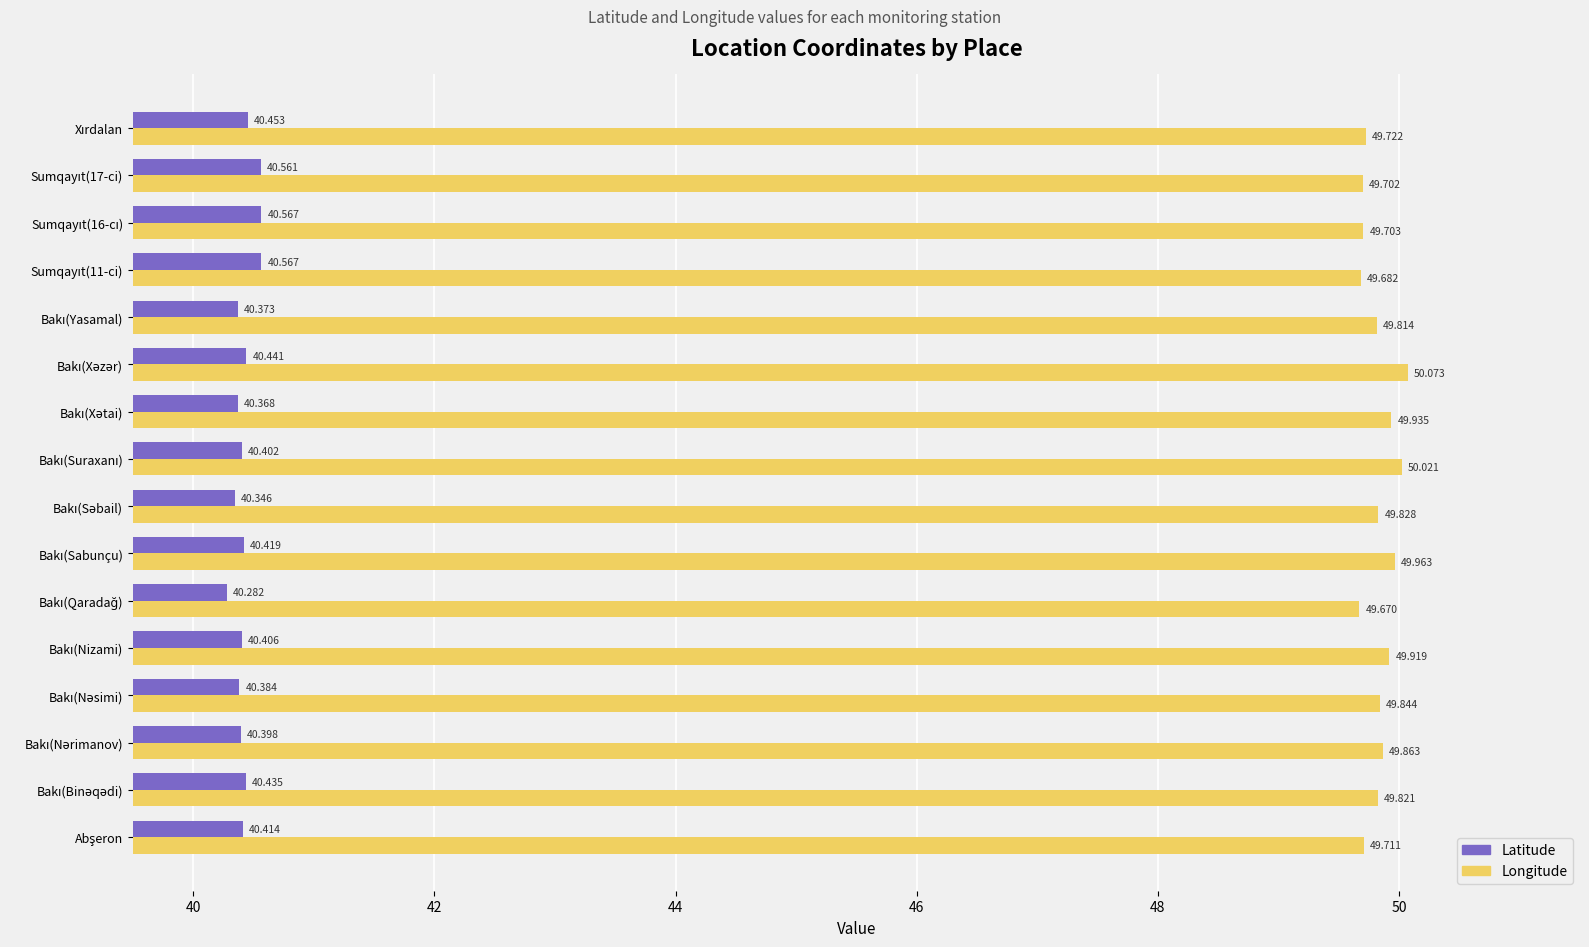

Which series has the largest total across all categories?

Longitude